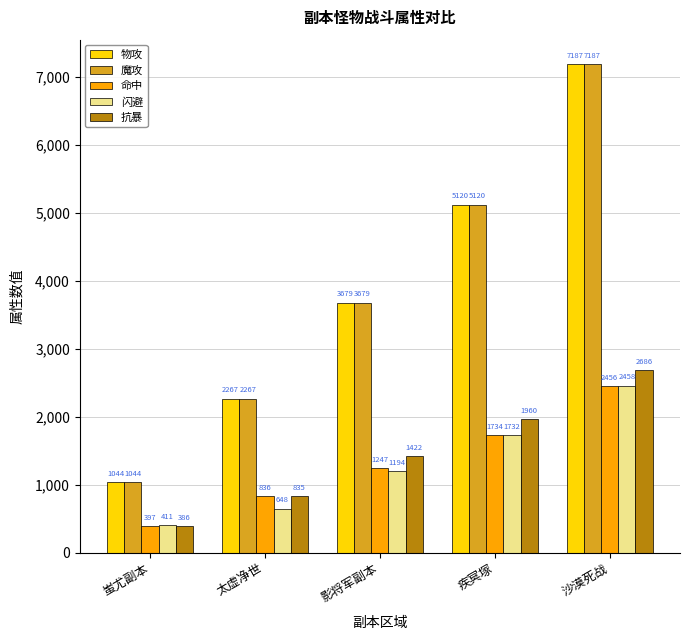

How many bars are there in total?

25